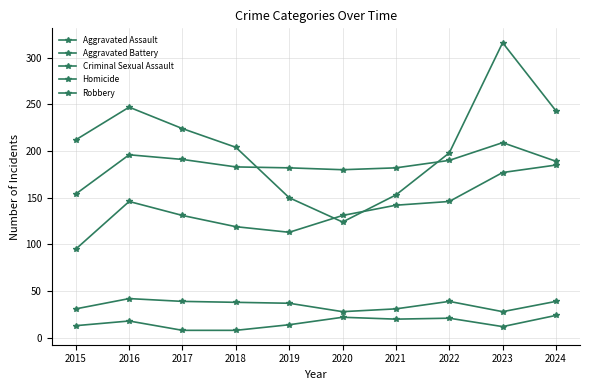

What is the approximate value of Aggravated Battery at 2020, to the nearest 5?

180